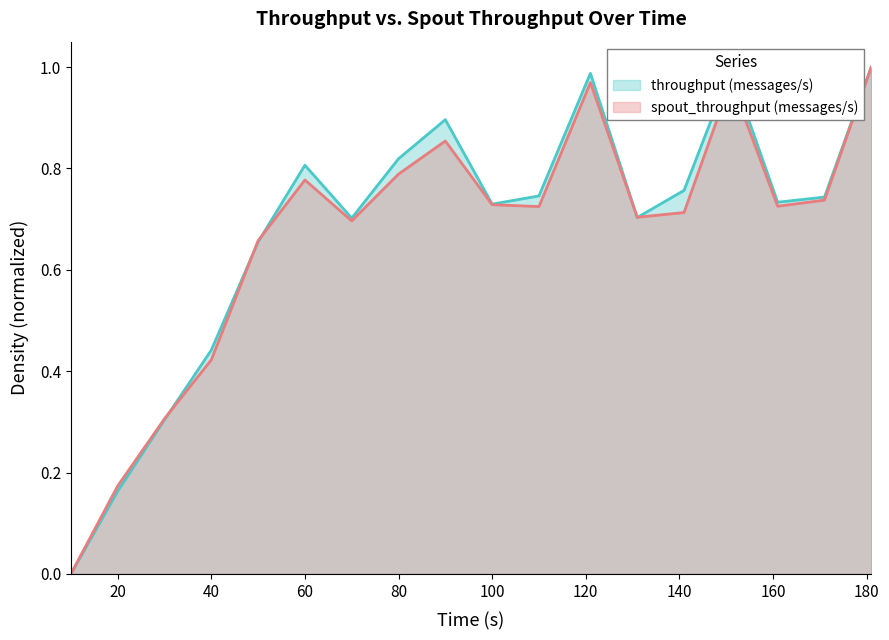

Rank the series by their maximum value, from lowest to highest.

throughput (messages/s), spout_throughput (messages/s)